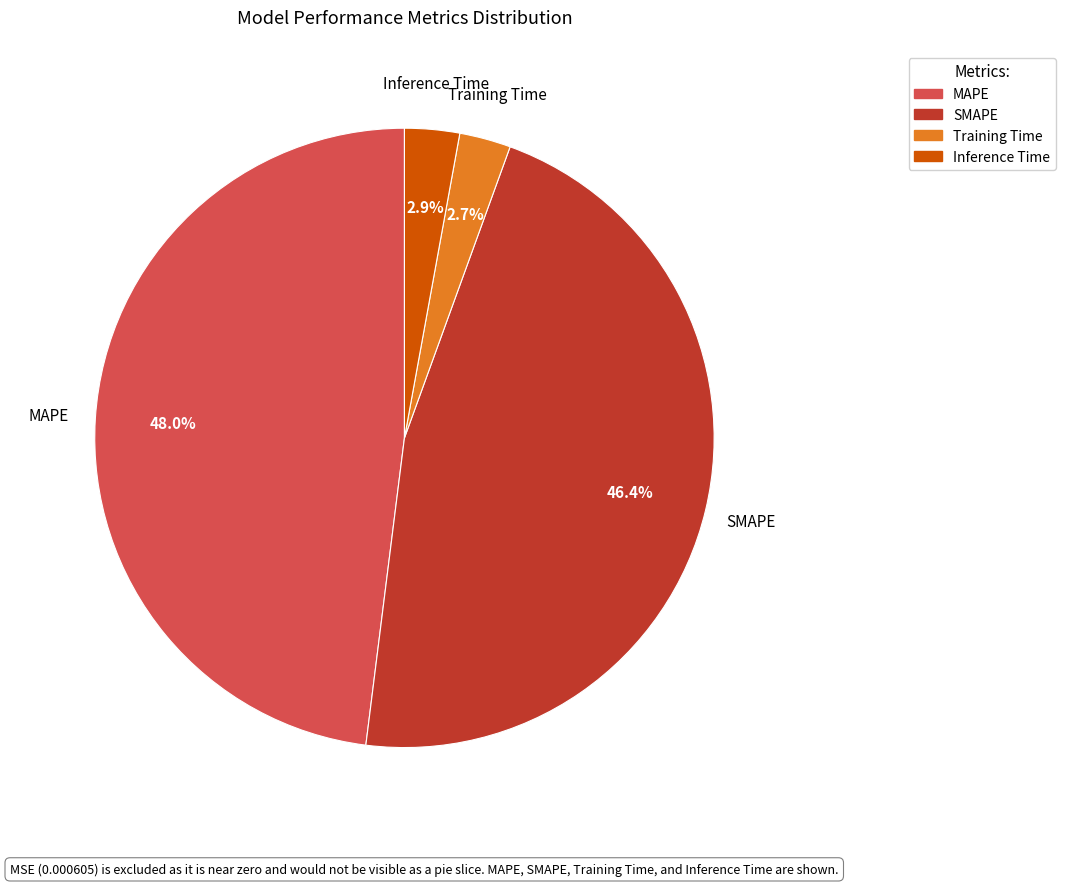

To the nearest percent, what is the difference between the largest and smallest slice percentages?

45%